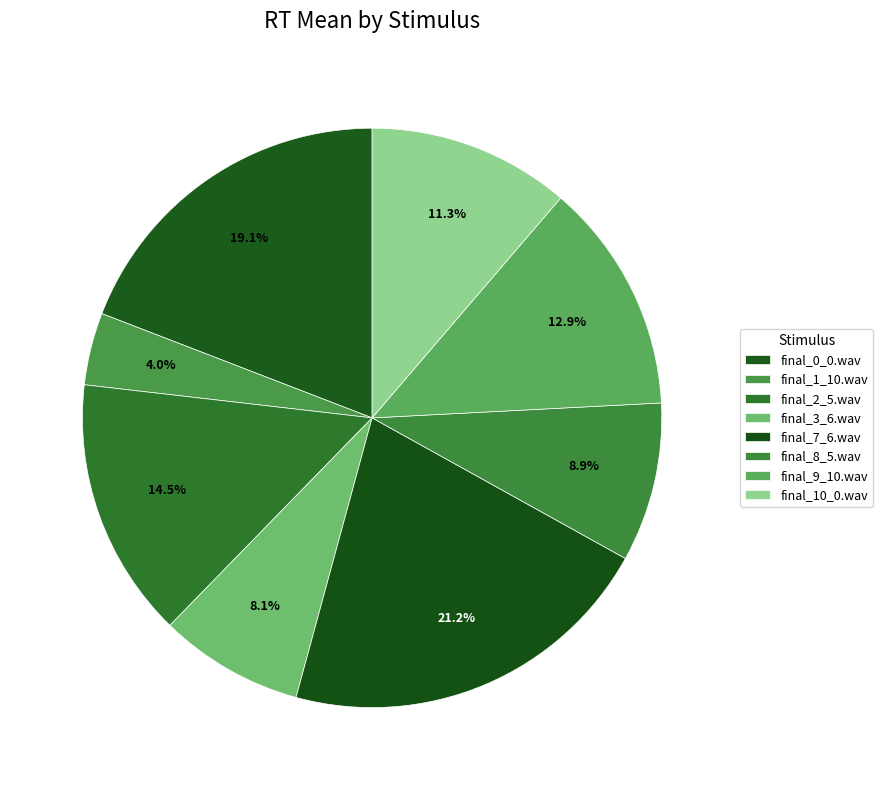

How many slices are in this pie chart?

8